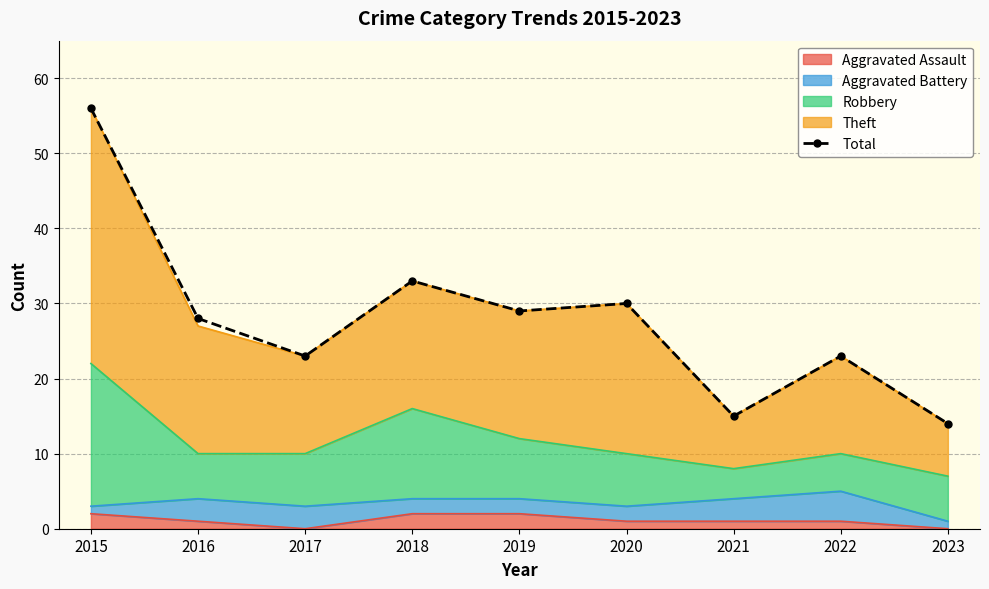

What is the value of the 1st point from the left?

56